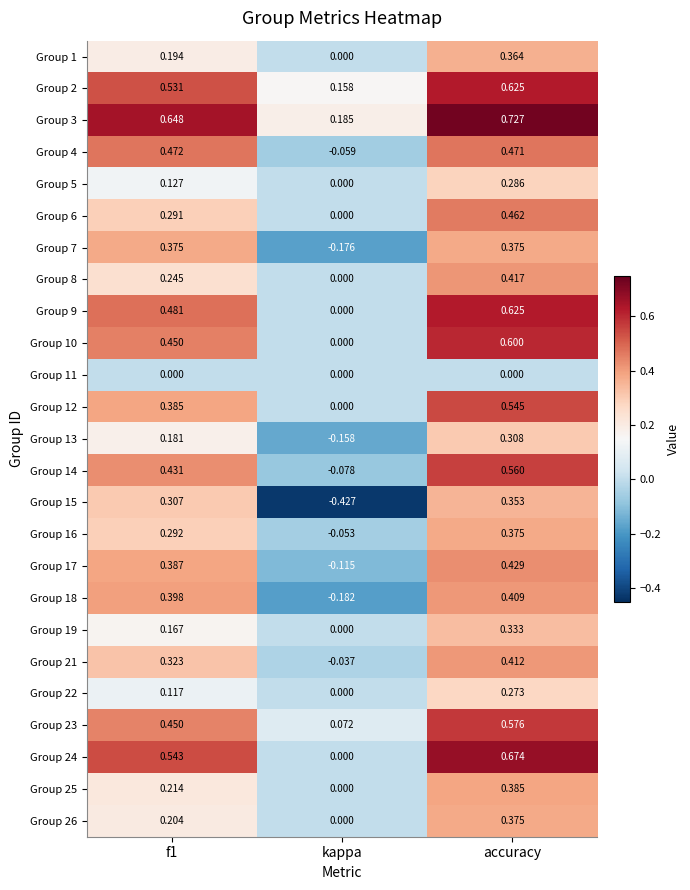

Where is Group 24 nearest to the value 0?

kappa